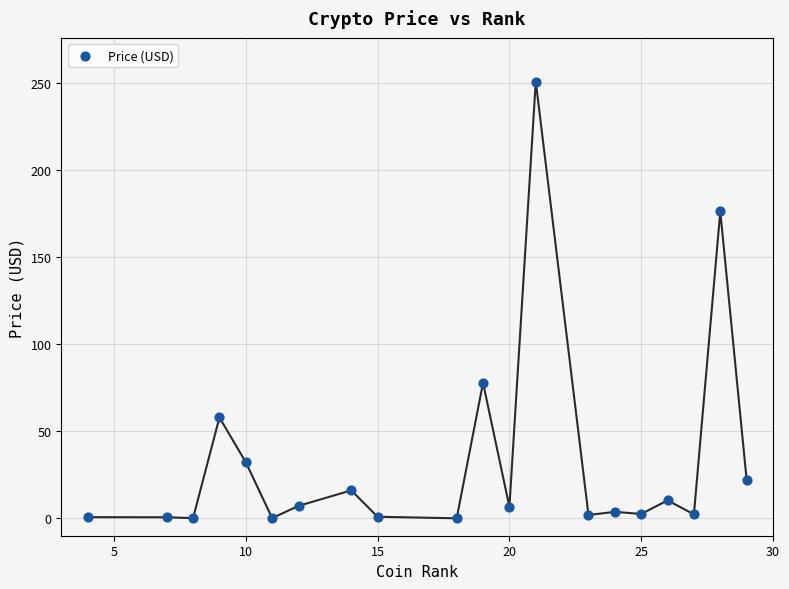

What is the range of X values (max minus min)?

25.0